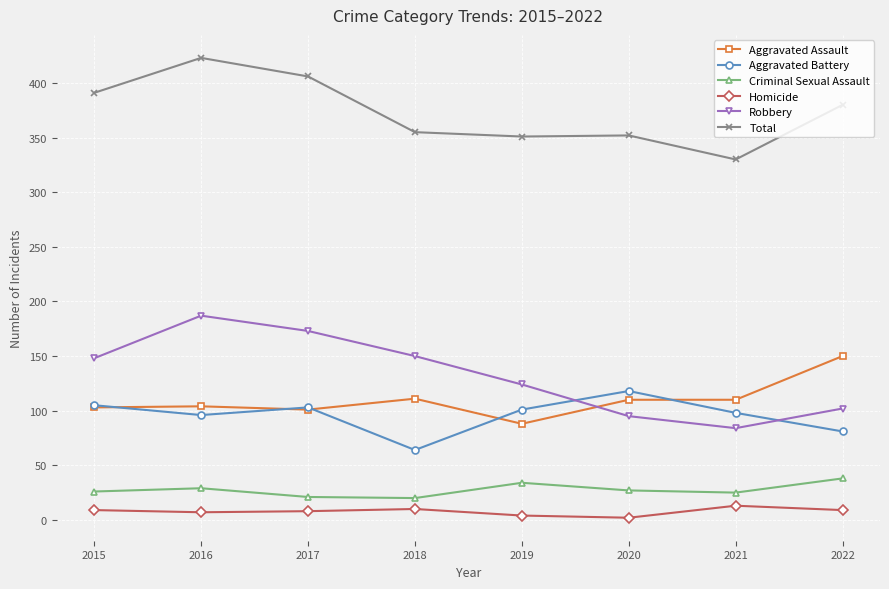

True or false: Robbery has a value of 187 at 2016.

True